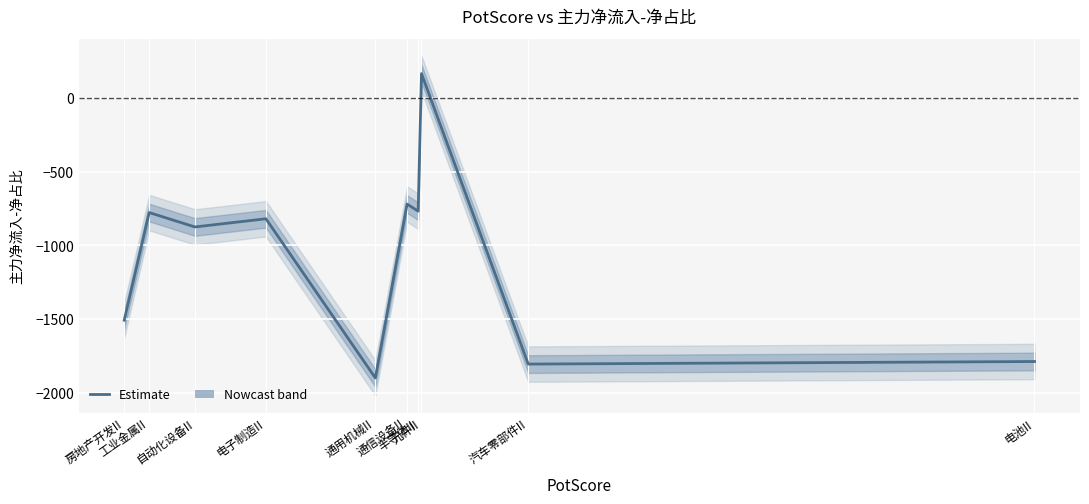

Reading left to right, what are all the values shown in this chart?

房地产开发II=-1507.3	工业金属II=-777.9	自动化设备II=-875.4	电子制造II=-819.9	通用机械II=-1898.6	通信设备II=-720.5	半导体II=-768.3	元件II=163.8	汽车零部件II=-1804.5	电池II=-1787.2